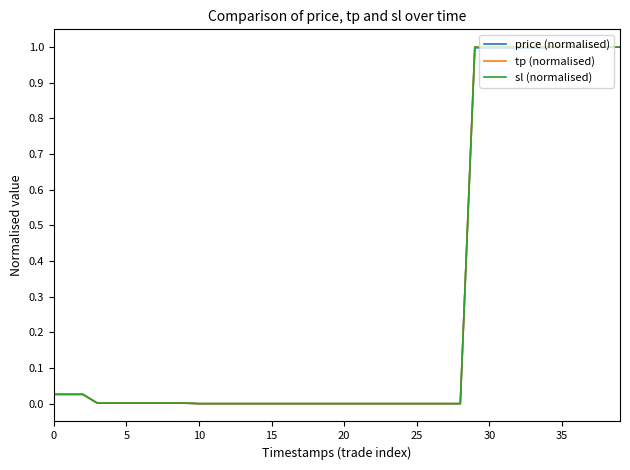

What is the maximum value for sl (normalised)?

1.0